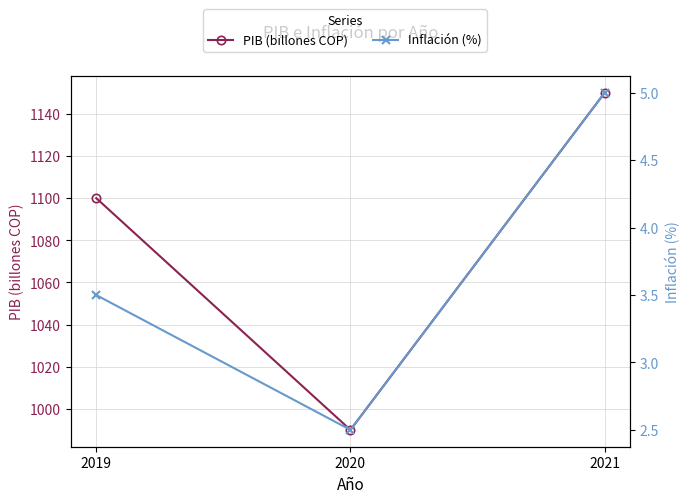

What is the lowest value of the Inflación (%) series?

2.5